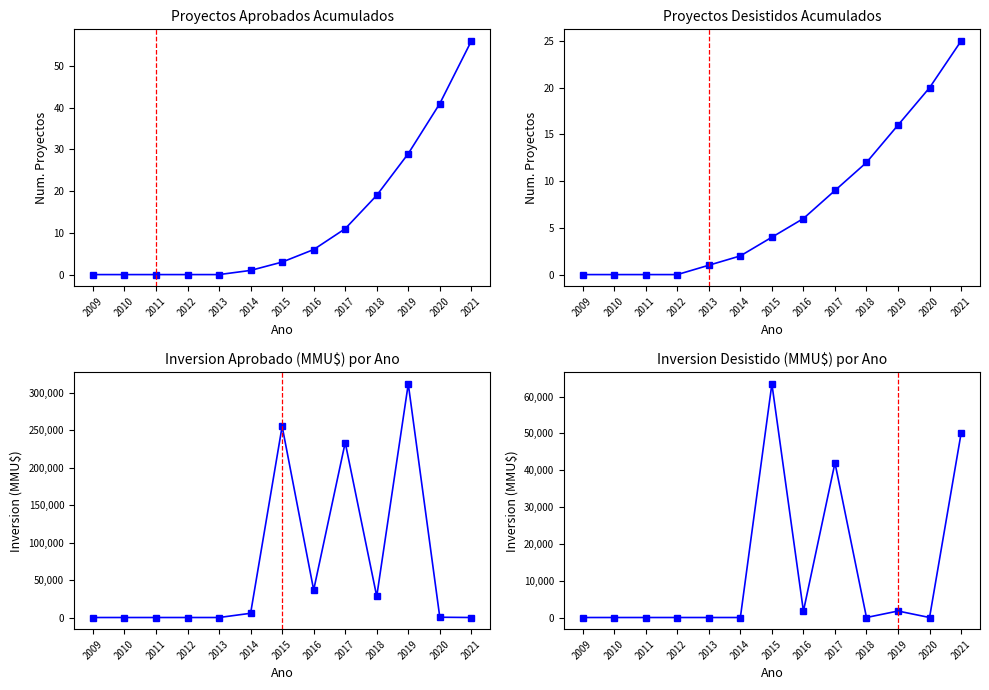

Which label corresponds to the largest value in the chart?

2019